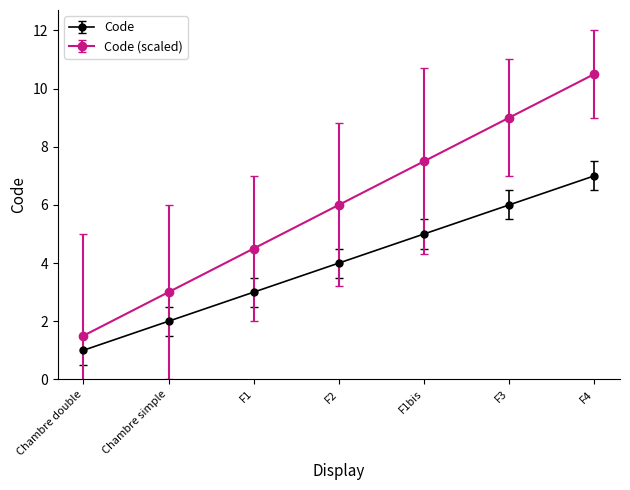

Rank the series by their average value, from highest to lowest.

Code (scaled), Code